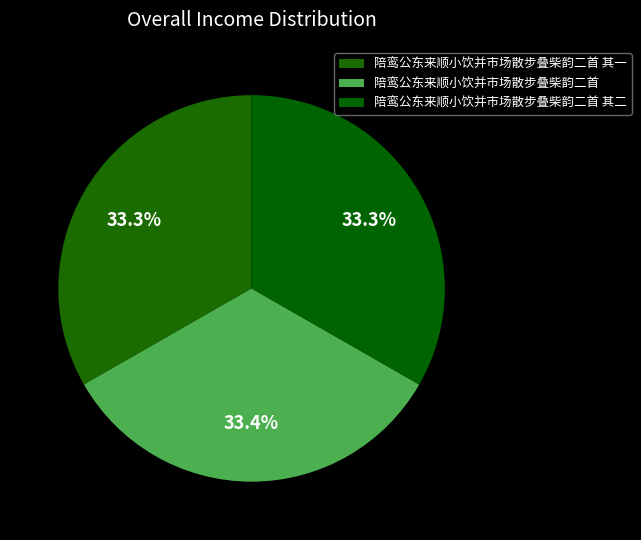

Count the number of slices in the pie.

3